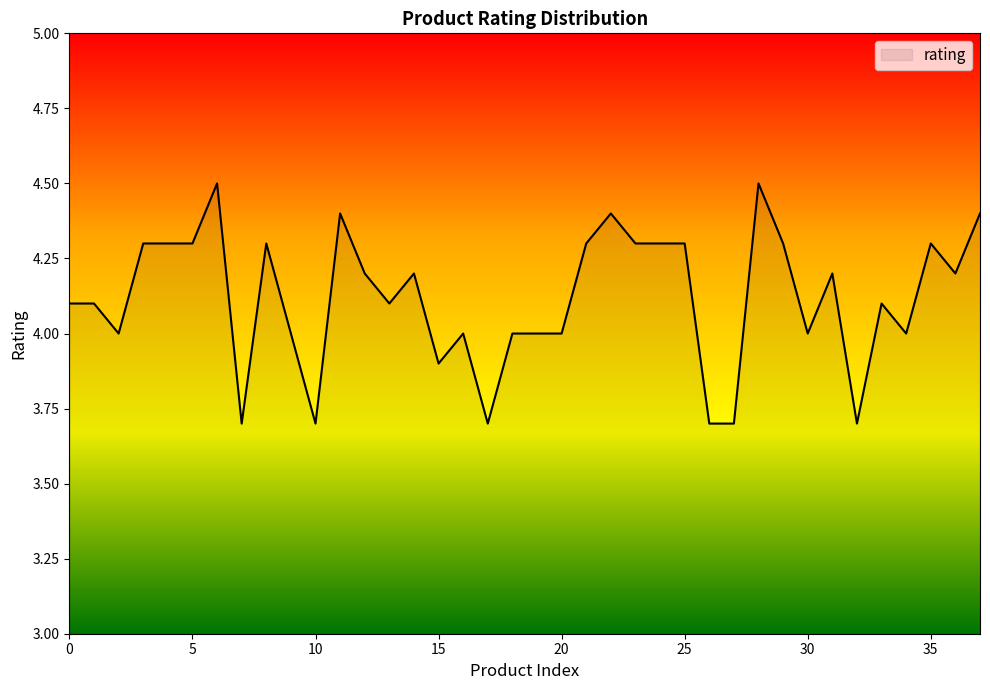

Count the number of data series in this chart.

1